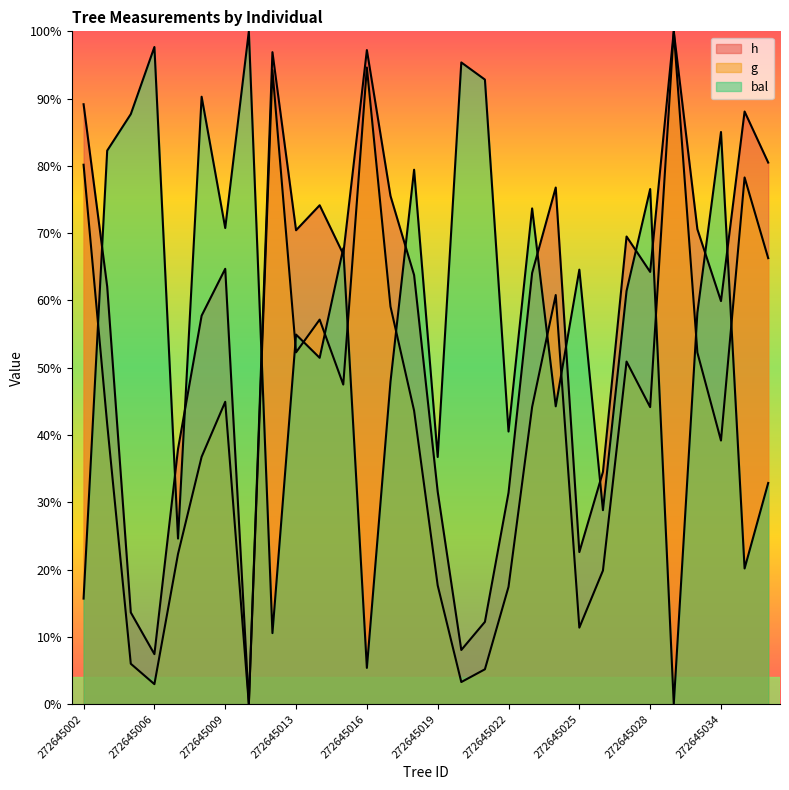

The h series shows 37.9 at 272645007. True or false?

True